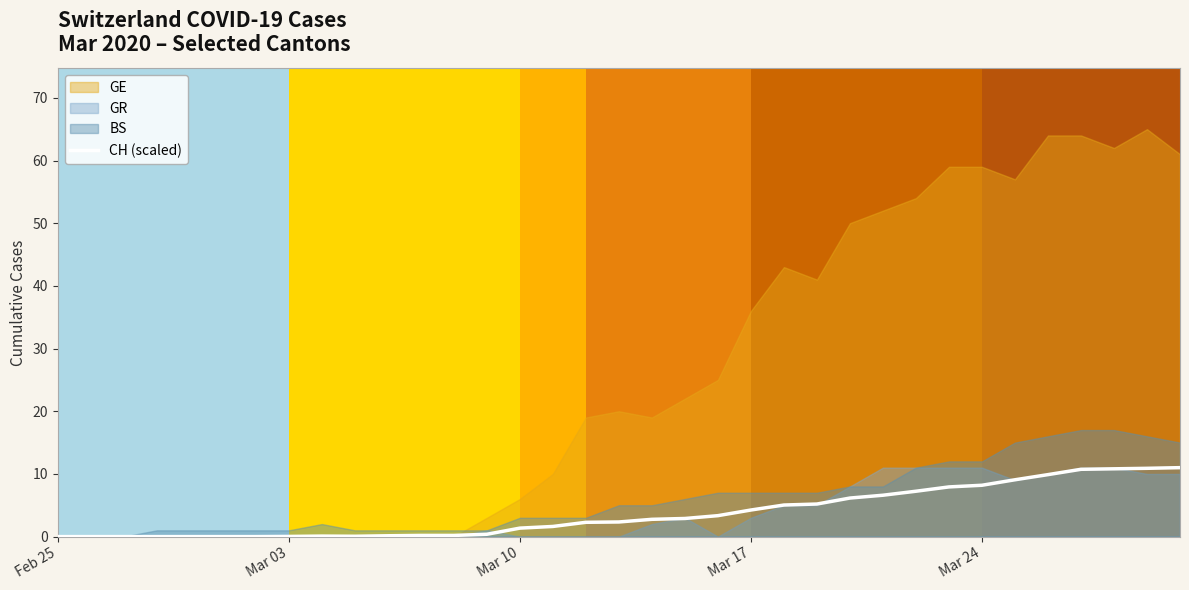

What is the highest value of the CH (scaled) series?

11.0